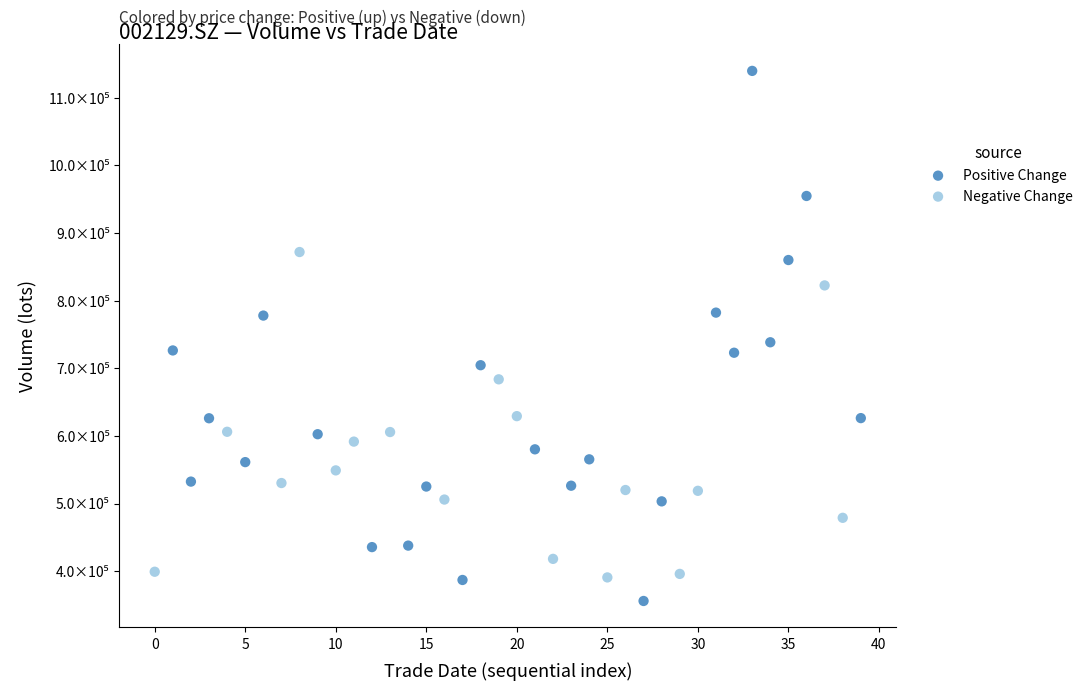

Which series has the widest spread of Y values?

Positive Change